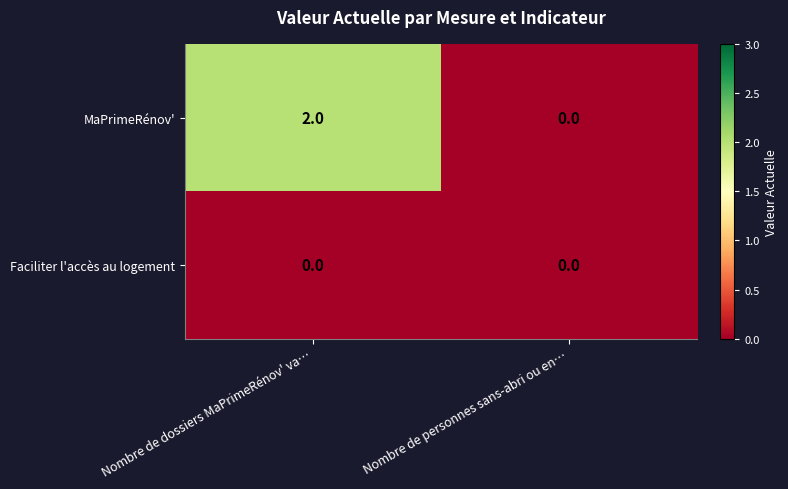

Is it true that MaPrimeRénov' equals 2 at Nombre de dossiers MaPrimeRénov' va…?

True